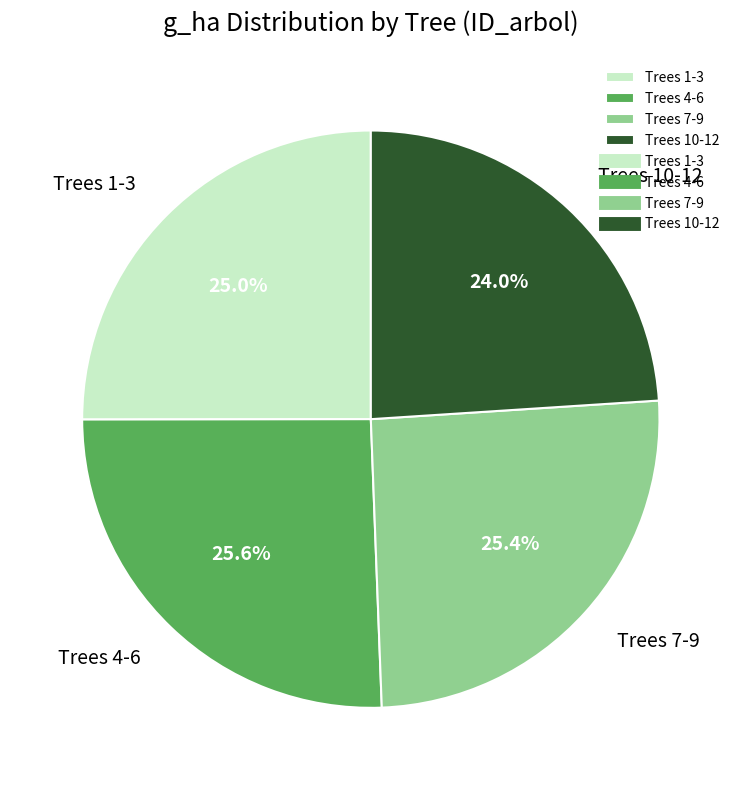

Is there any slice that represents more than half of the pie?

No